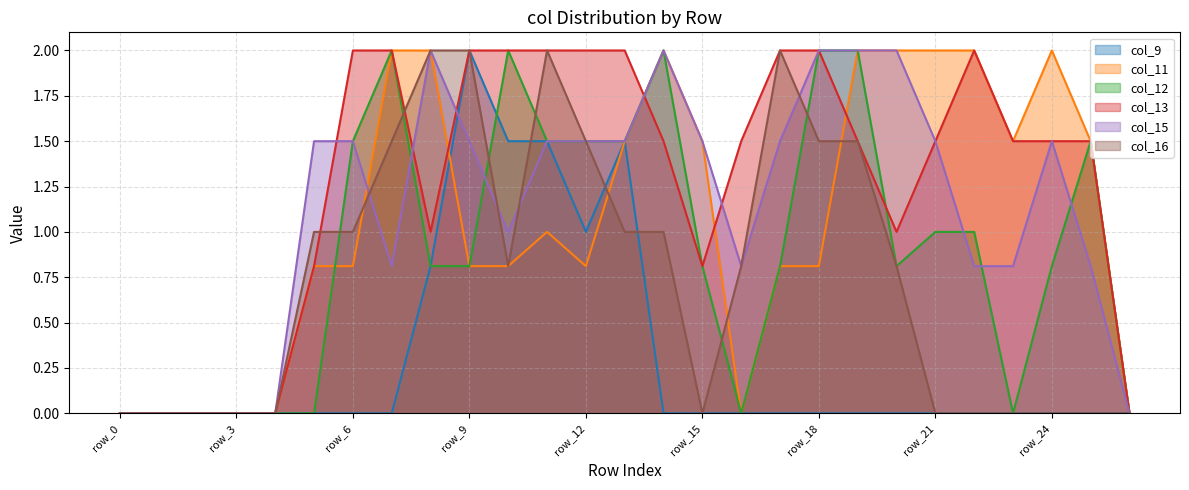

Reading right to left, list all the values displayed in this chart.

col_9: 0.0	0.0	0.0	0.0	0.0	0.0	0.0	0.0	0.0	0.0	0.0	0.0	0.0	1.5	1.0	1.5	1.5	2.0	0.8	0.0	0.0	0.0	0.0	0.0	0.0	0.0	0.0
col_11: 0.0	1.5	2.0	1.5	2.0	2.0	2.0	2.0	0.8	0.8	0.0	1.5	2.0	1.5	0.8	1.0	0.8	0.8	2.0	2.0	0.8	0.8	0.0	0.0	0.0	0.0	0.0
col_12: 0.0	1.5	0.8	0.0	1.0	1.0	0.8	2.0	2.0	0.8	0.0	0.8	2.0	1.5	1.5	1.5	2.0	0.8	0.8	2.0	1.5	0.0	0.0	0.0	0.0	0.0	0.0
col_13: 0.0	1.5	1.5	1.5	2.0	1.5	1.0	1.5	2.0	2.0	1.5	0.8	1.5	2.0	2.0	2.0	2.0	2.0	1.0	2.0	2.0	0.8	0.0	0.0	0.0	0.0	0.0
col_15: 0.0	0.8	1.5	0.8	0.8	1.5	2.0	2.0	2.0	1.5	0.8	1.5	2.0	1.5	1.5	1.5	1.0	1.5	2.0	0.8	1.5	1.5	0.0	0.0	0.0	0.0	0.0
col_16: 0.0	0.0	0.0	0.0	0.0	0.0	0.8	1.5	1.5	2.0	0.8	0.0	1.0	1.0	1.5	2.0	0.8	2.0	2.0	1.5	1.0	1.0	0.0	0.0	0.0	0.0	0.0